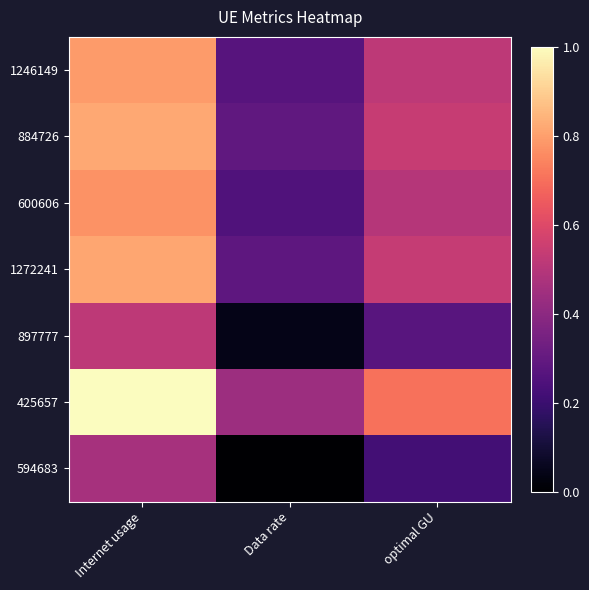

Which series has the largest total across all categories?

425657